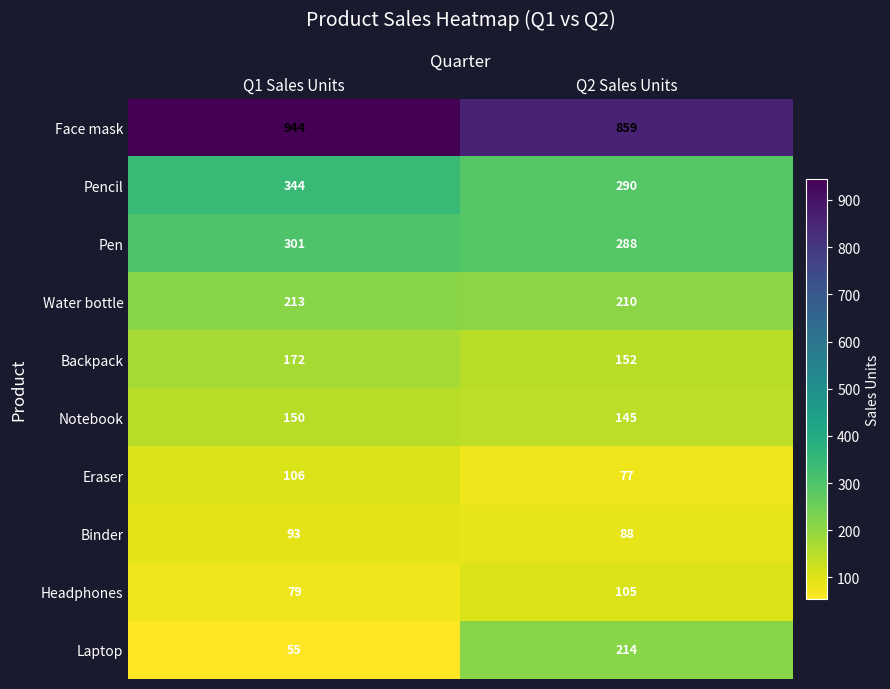

What is the difference between the highest and lowest values at Q1 Sales Units?

889